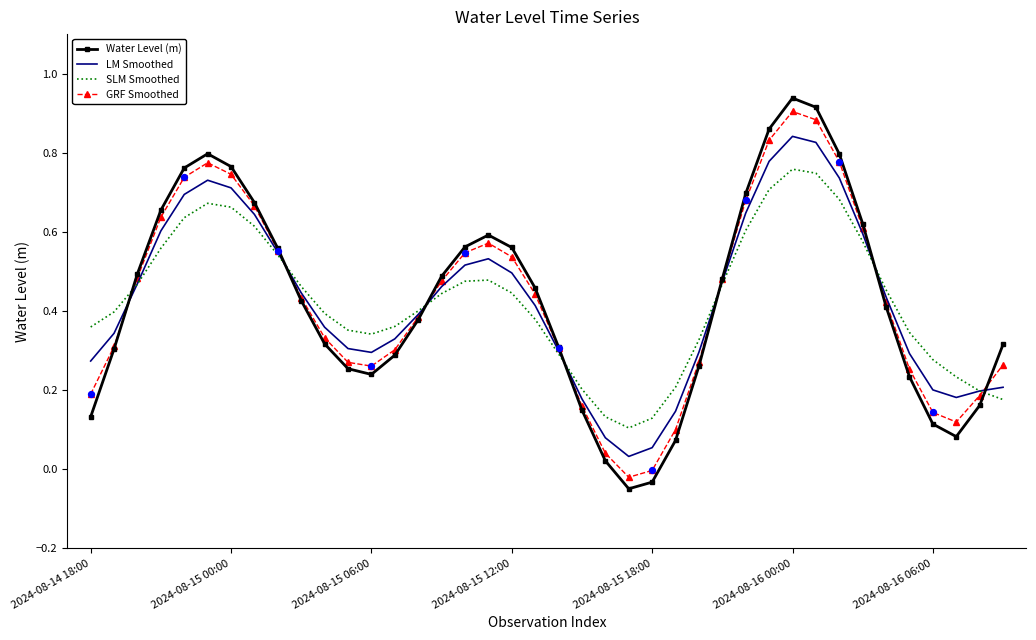

Which series has the widest spread of values?

Water Level (m)